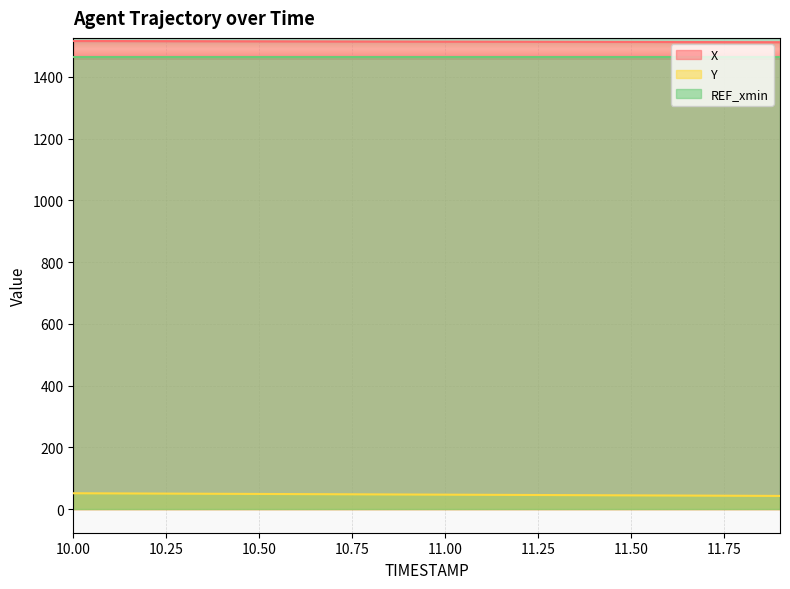

Which series has the widest spread of values?

Y